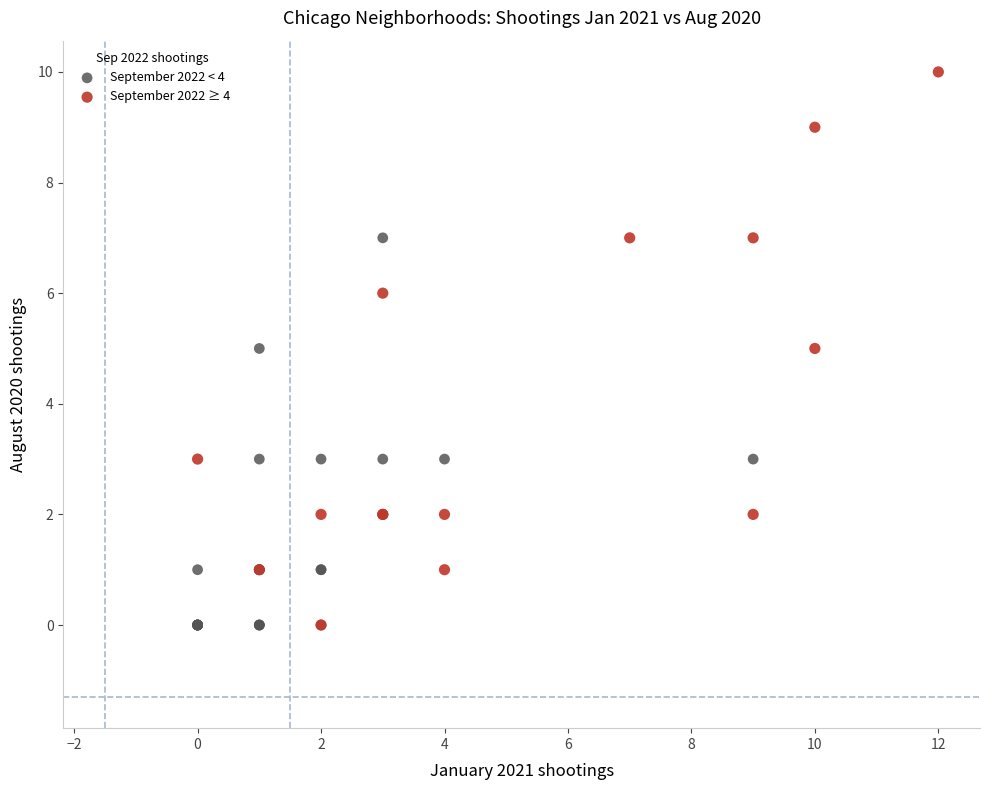

Which series has the largest Y range (max minus min)?

September 2022 ≥ 4